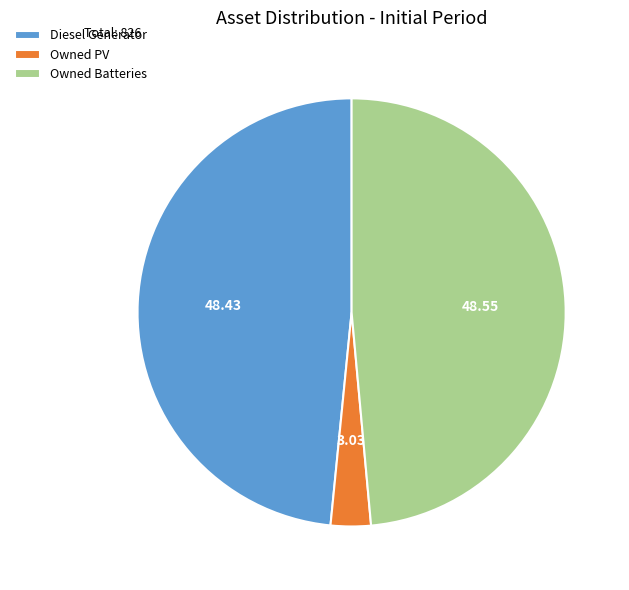

Count the number of slices in the pie.

3